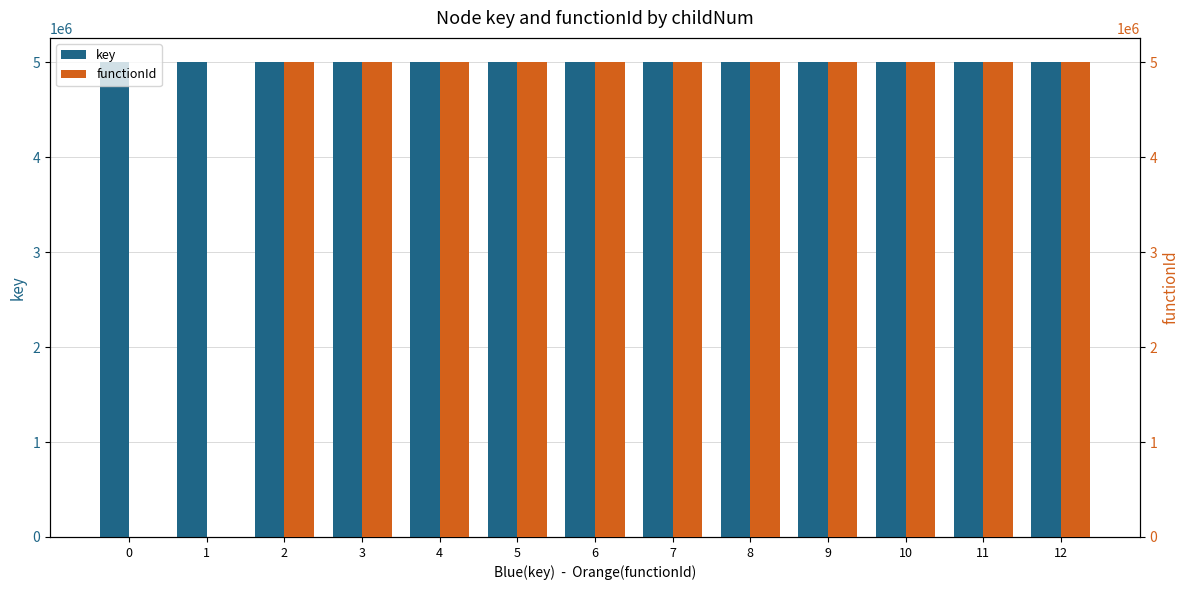

What is the greatest value displayed?

5008755